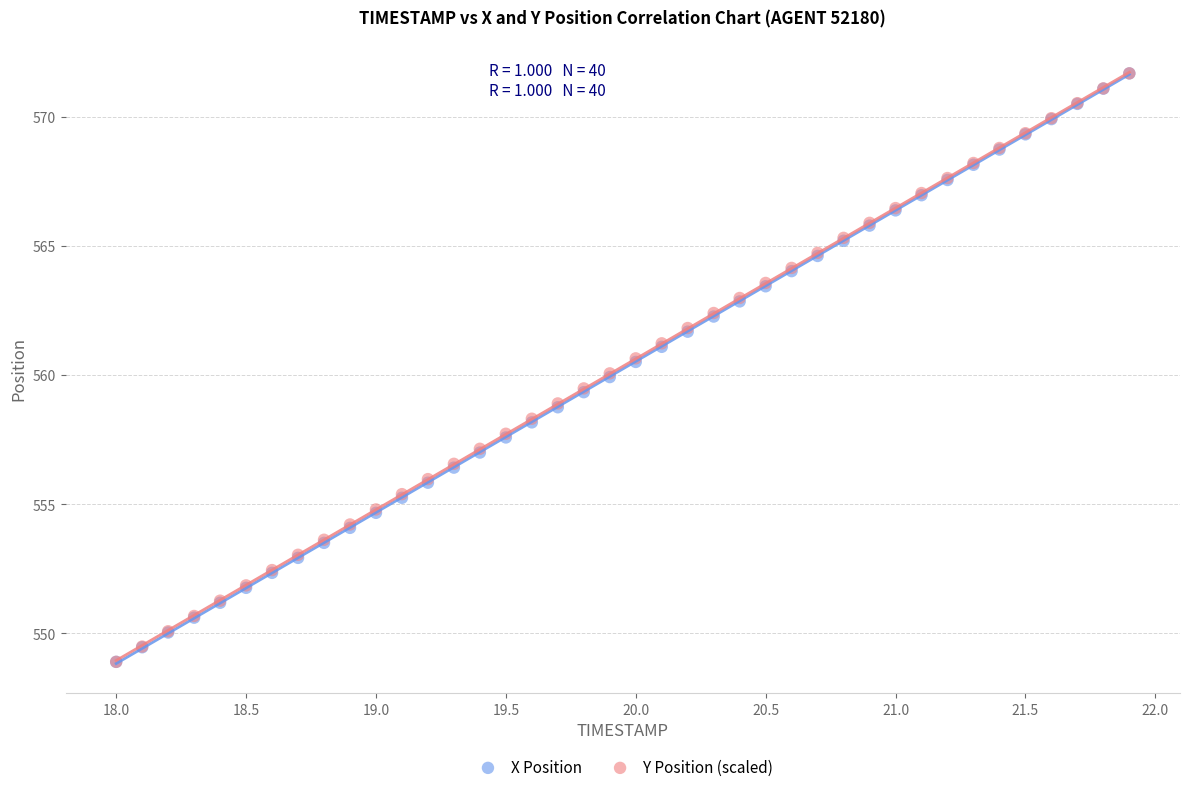

What are all the series names shown in the legend?

X Position, Y Position (scaled)